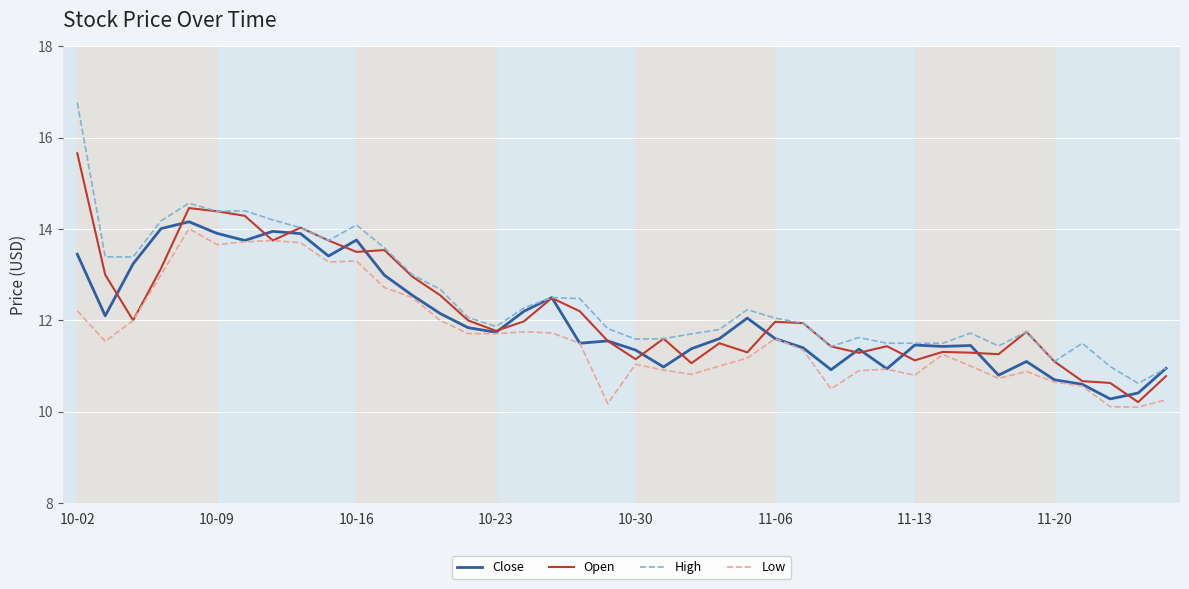

What is the minimum value shown in the chart?

10.1